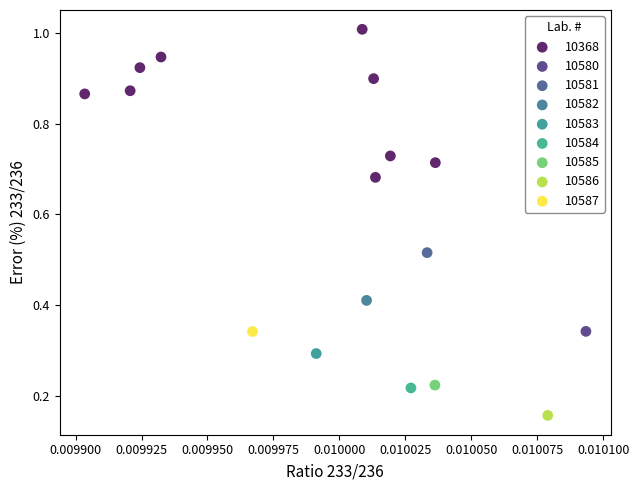

Which series reaches the minimum Y coordinate?

10586